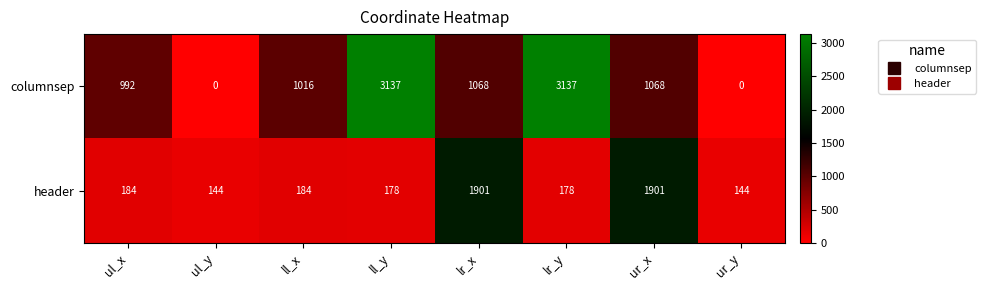

Reading left to right, list all the values displayed in this chart.

columnsep: 992	0	1016	3137	1068	3137	1068	0
header: 184	144	184	178	1901	178	1901	144